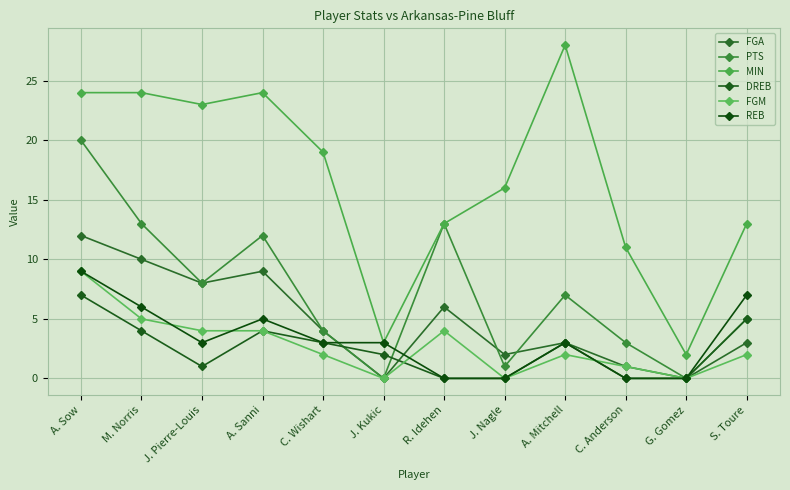

What position from the left is J. Pierre-Louis?

3